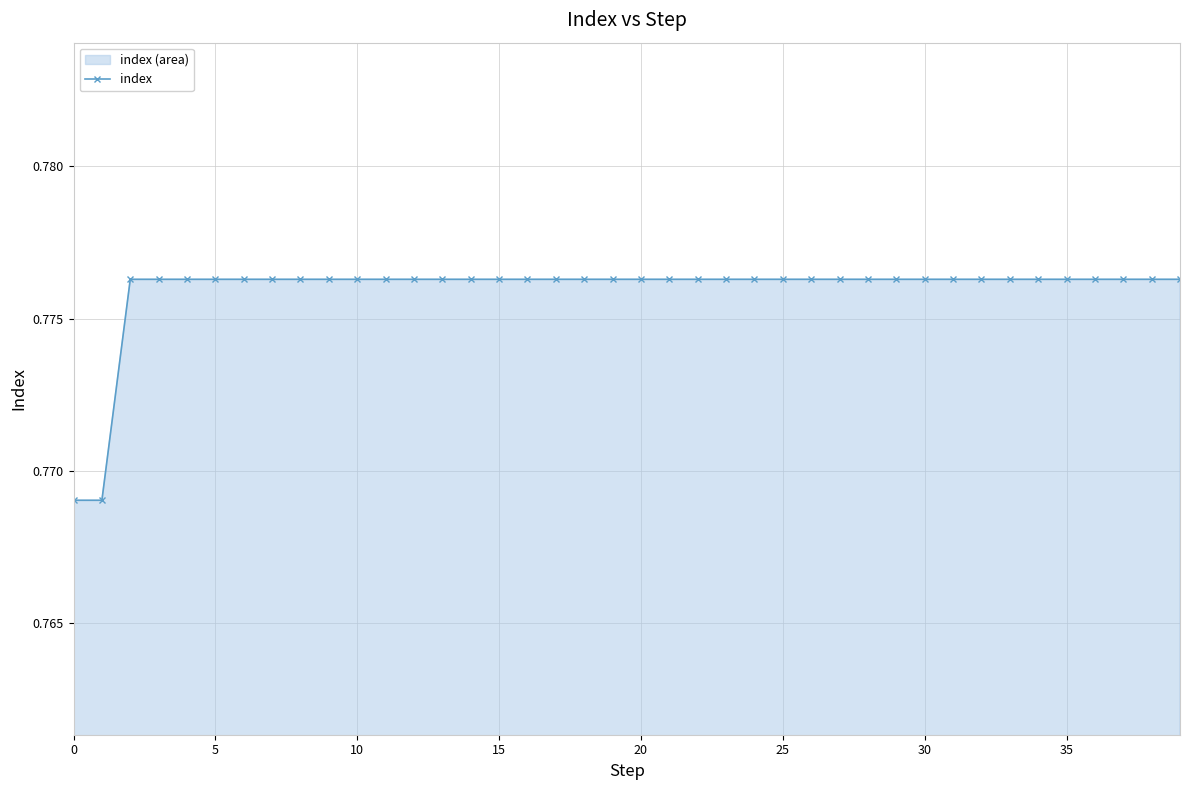

How many lines are shown in the chart?

1